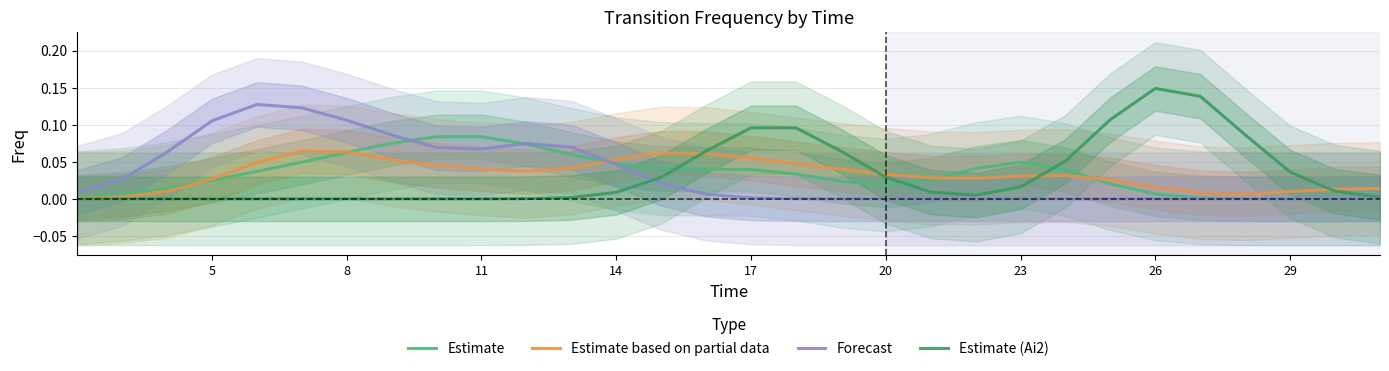

Reading left to right, transcribe all the data shown in this chart.

Estimate: 0.0	0.0	0.0	0.0	0.0	0.0	0.1	0.1	0.1	0.1	0.1	0.1	0.0	0.0	0.0	0.0	0.0	0.0	0.0	0.0	0.0	0.0	0.0	0.0	0.0	0.0	0.0	0.0	0.0	0.0
Estimate based on partial data: 0.0	0.0	0.0	0.0	0.0	0.1	0.1	0.1	0.0	0.0	0.0	0.0	0.1	0.1	0.1	0.1	0.0	0.0	0.0	0.0	0.0	0.0	0.0	0.0	0.0	0.0	0.0	0.0	0.0	0.0
Forecast: 0.0	0.0	0.1	0.1	0.1	0.1	0.1	0.1	0.1	0.1	0.1	0.1	0.0	0.0	0.0	0.0	0.0	0.0	0.0	0.0	0.0	0.0	0.0	0.0	0.0	0.0	0.0	0.0	0.0	0.0
Estimate (Ai2): 0.0	0.0	0.0	0.0	0.0	0.0	0.0	0.0	0.0	0.0	0.0	0.0	0.0	0.0	0.1	0.1	0.1	0.1	0.0	0.0	0.0	0.0	0.1	0.1	0.1	0.1	0.1	0.0	0.0	0.0